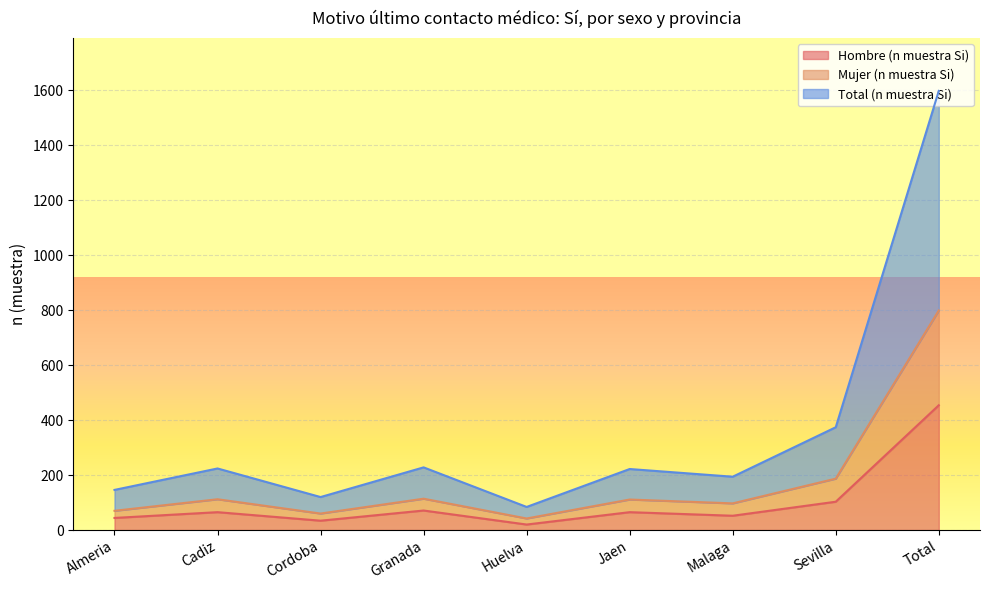

At how many categories does at least one series exceed 272?

2